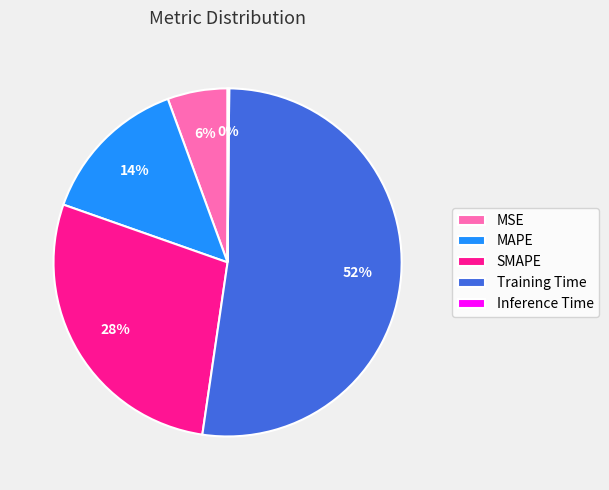

Does SMAPE represent more than half of the total?

No